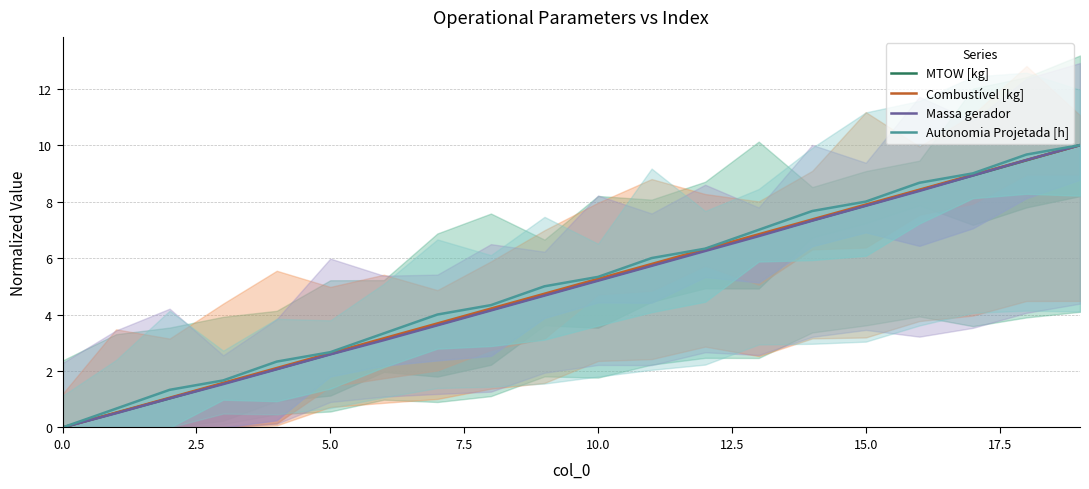

List the series in order of their peak value, lowest first.

MTOW [kg], Combustível [kg], Massa gerador, Autonomia Projetada [h]